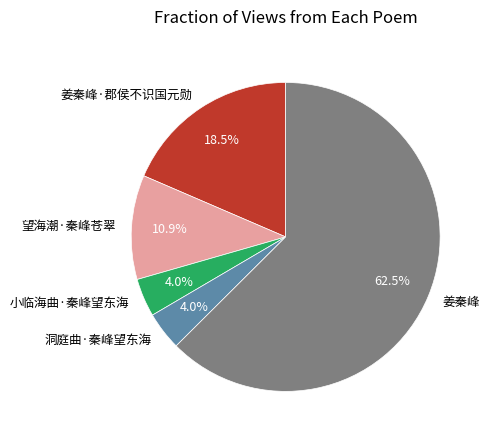

True or false: 姜秦峰 accounts for 68% of the total.

False